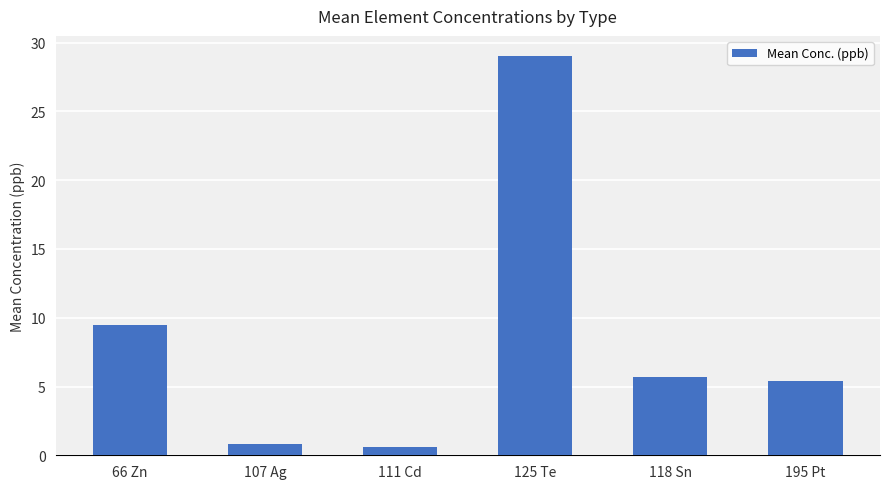

Between 66 Zn and 107 Ag, which is larger?

66 Zn